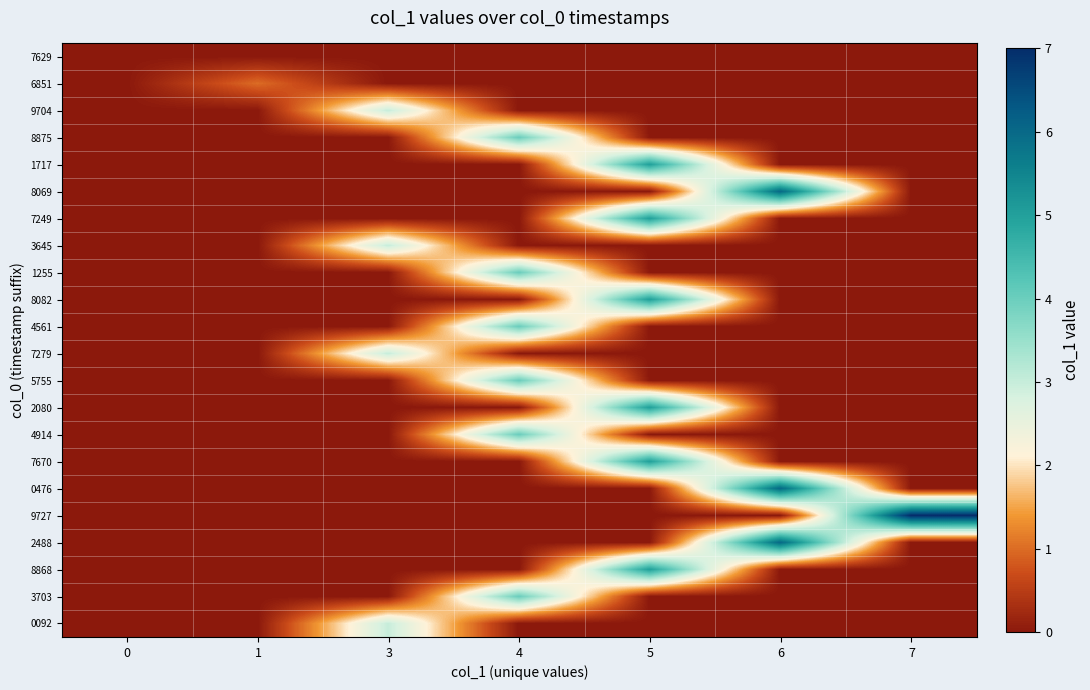

Reading left to right, list all the values displayed in this chart.

7629: 0=0	1=0	3=0	4=0	5=0	6=0	7=0
6851: 0=0	1=1	3=0	4=0	5=0	6=0	7=0
9704: 0=0	1=0	3=3	4=0	5=0	6=0	7=0
8875: 0=0	1=0	3=0	4=4	5=0	6=0	7=0
1717: 0=0	1=0	3=0	4=0	5=5	6=0	7=0
8069: 0=0	1=0	3=0	4=0	5=0	6=6	7=0
7249: 0=0	1=0	3=0	4=0	5=5	6=0	7=0
3645: 0=0	1=0	3=3	4=0	5=0	6=0	7=0
1255: 0=0	1=0	3=0	4=4	5=0	6=0	7=0
8082: 0=0	1=0	3=0	4=0	5=5	6=0	7=0
4561: 0=0	1=0	3=0	4=4	5=0	6=0	7=0
7279: 0=0	1=0	3=3	4=0	5=0	6=0	7=0
5755: 0=0	1=0	3=0	4=4	5=0	6=0	7=0
2080: 0=0	1=0	3=0	4=0	5=5	6=0	7=0
4914: 0=0	1=0	3=0	4=4	5=0	6=0	7=0
7670: 0=0	1=0	3=0	4=0	5=5	6=0	7=0
0476: 0=0	1=0	3=0	4=0	5=0	6=6	7=0
9727: 0=0	1=0	3=0	4=0	5=0	6=0	7=7
2488: 0=0	1=0	3=0	4=0	5=0	6=6	7=0
8868: 0=0	1=0	3=0	4=0	5=5	6=0	7=0
3703: 0=0	1=0	3=0	4=4	5=0	6=0	7=0
0092: 0=0	1=0	3=3	4=0	5=0	6=0	7=0